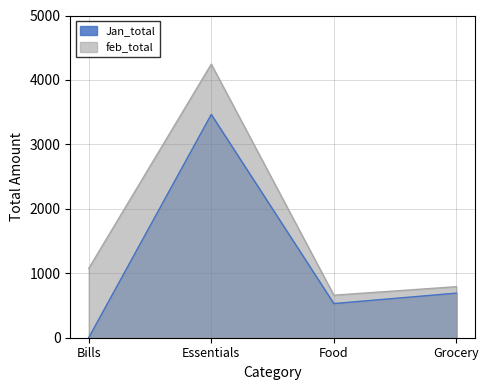

What is the value of the feb_total point at the 4th from the left?

792